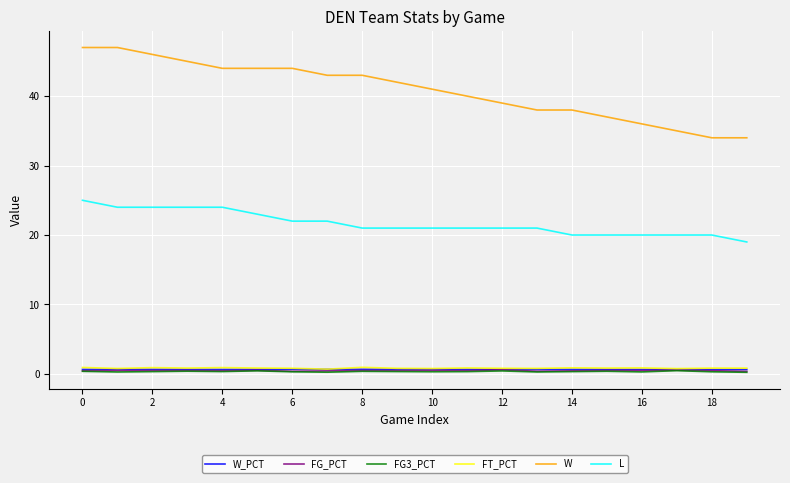

Which series has the largest total across all categories?

W